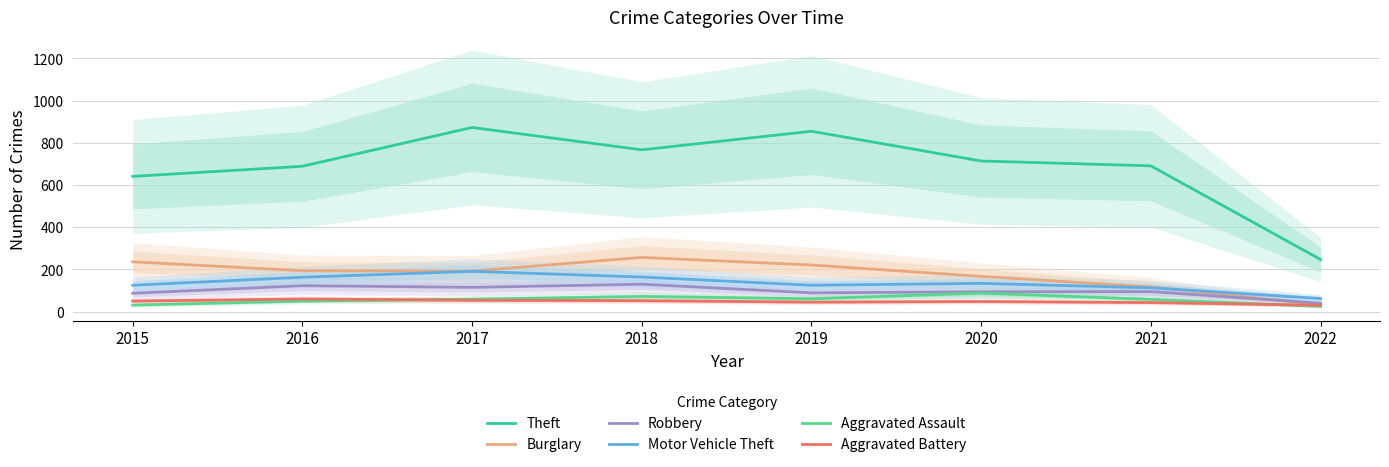

What is the value of the Aggravated Battery point at the 4th from the left?

52